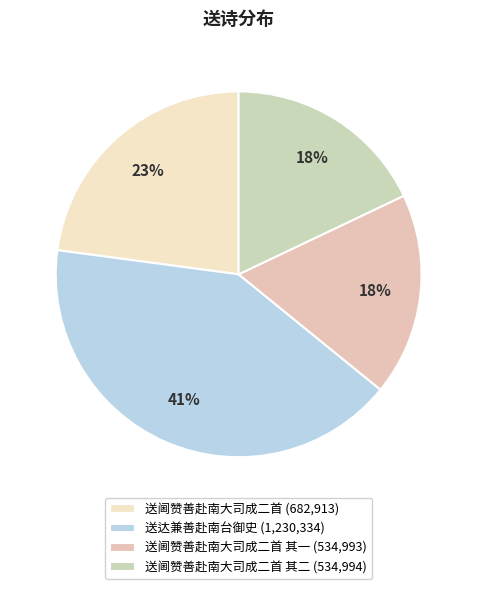

Rank the categories by value from lowest to highest.

送阃赞善赴南大司成二首 其一, 送阃赞善赴南大司成二首 其二, 送阃赞善赴南大司成二首, 送达兼善赴南台御史